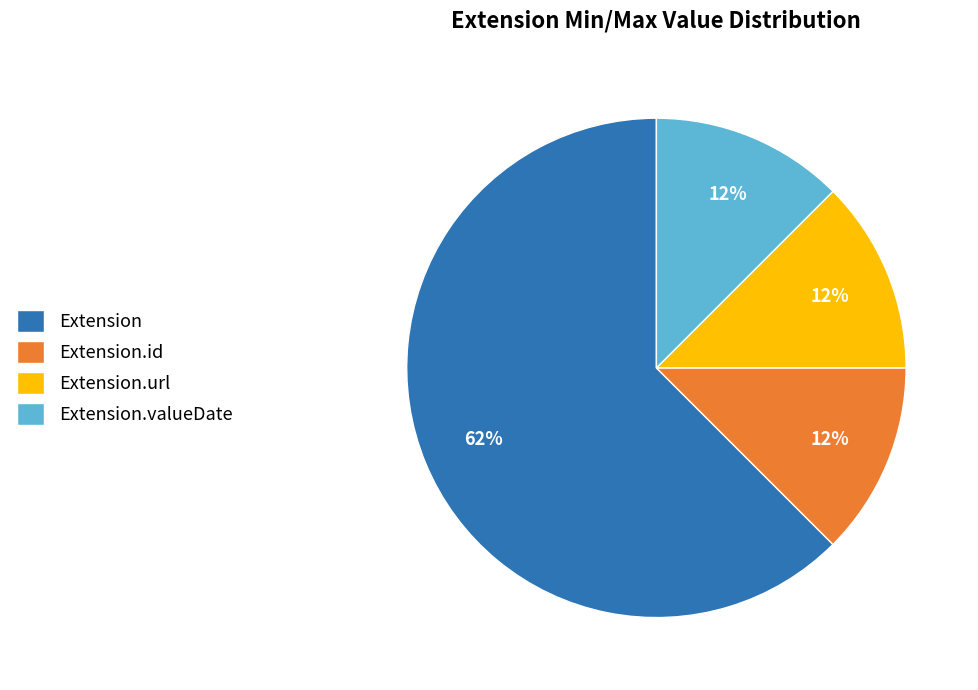

Is it true that Extension.url is 1% of the pie?

False